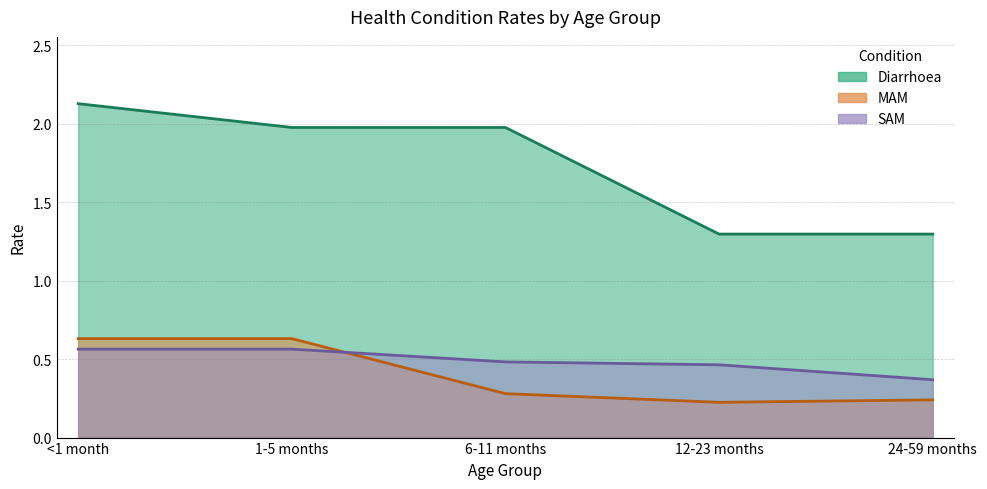

What is the value of the MAM point at the 4th from the left?

0.2